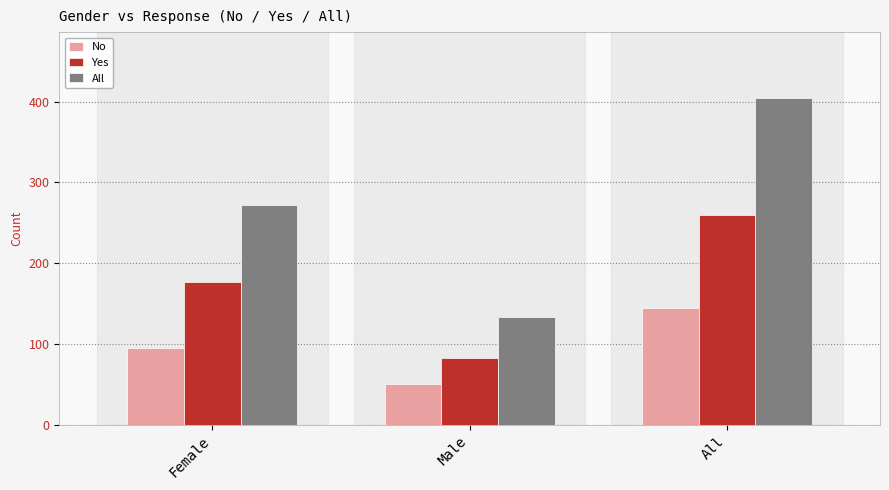

What is the difference between the No values at All and Female?

50